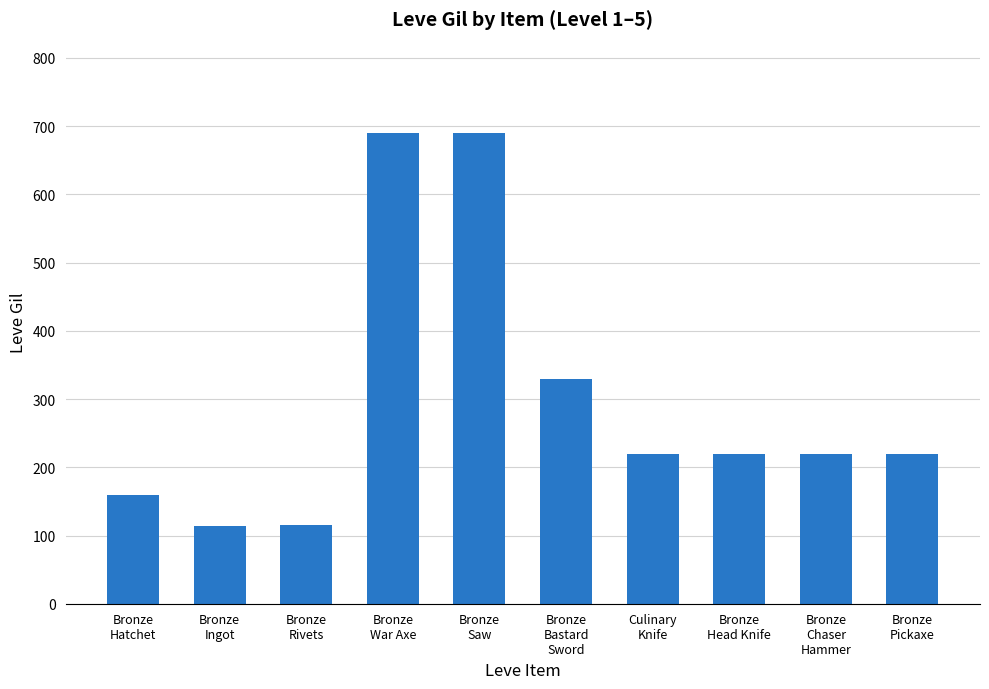

What is the difference between the second highest and second lowest values?

575